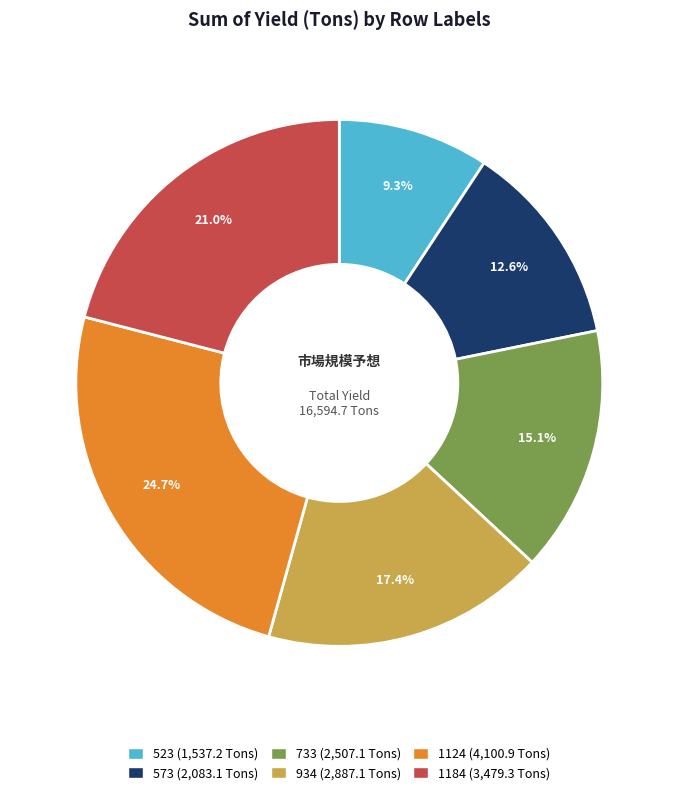

Is it true that 573 is 13% of the pie?

True